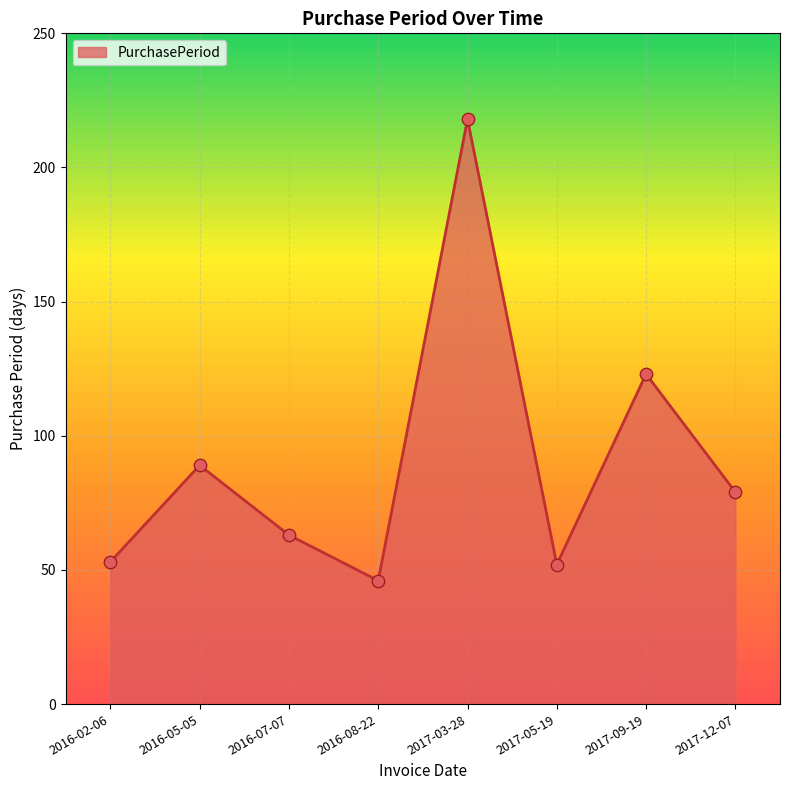

Which has a higher value, 2017-09-19 or 2017-12-07?

2017-09-19